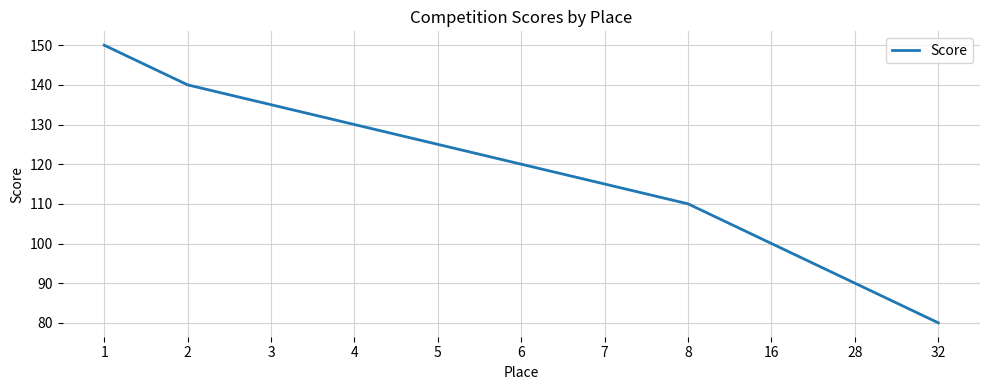

Where is the data nearest to the value 115?

7